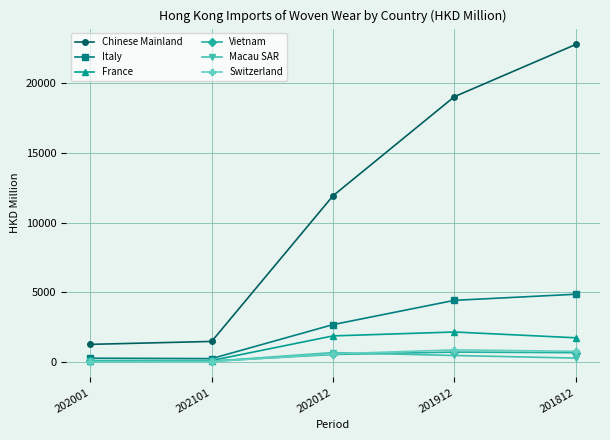

What is the label of the 4th point from the left?

201912